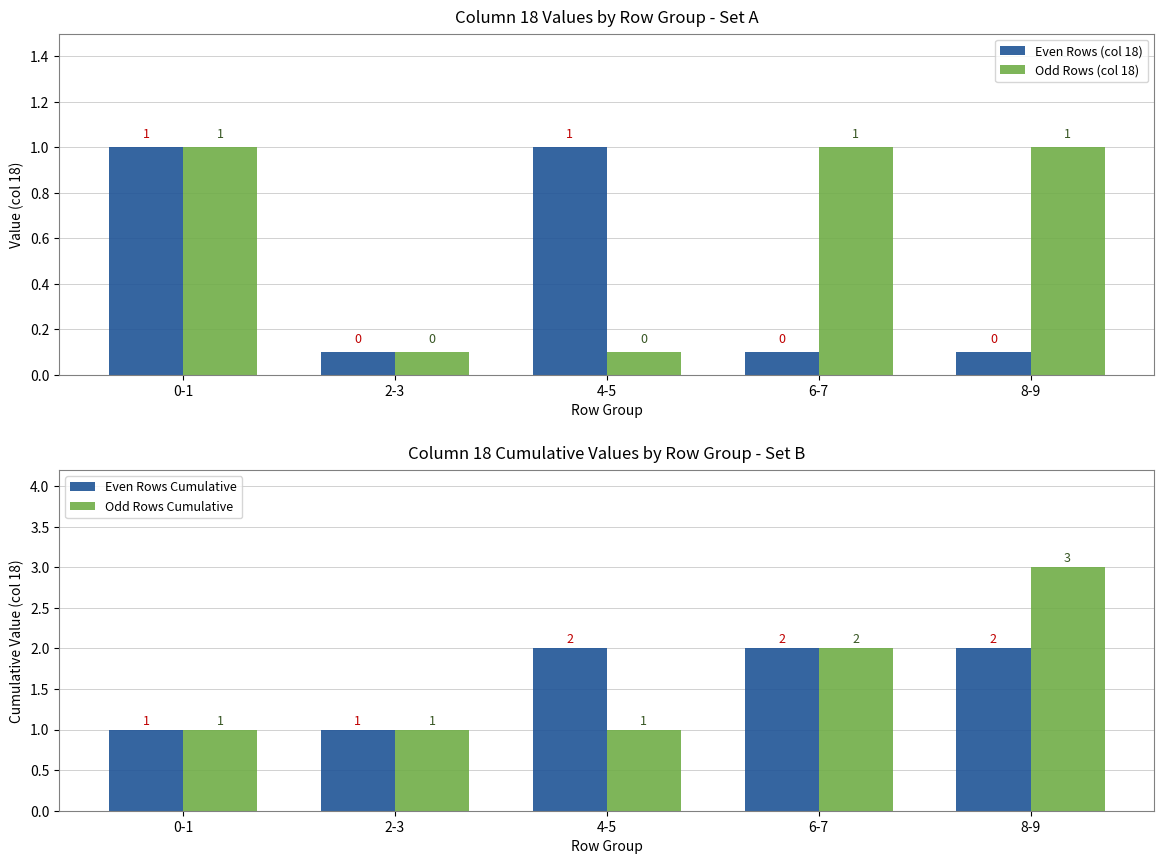

Where is Odd Rows Cumulative nearest to the value 2?

6-7